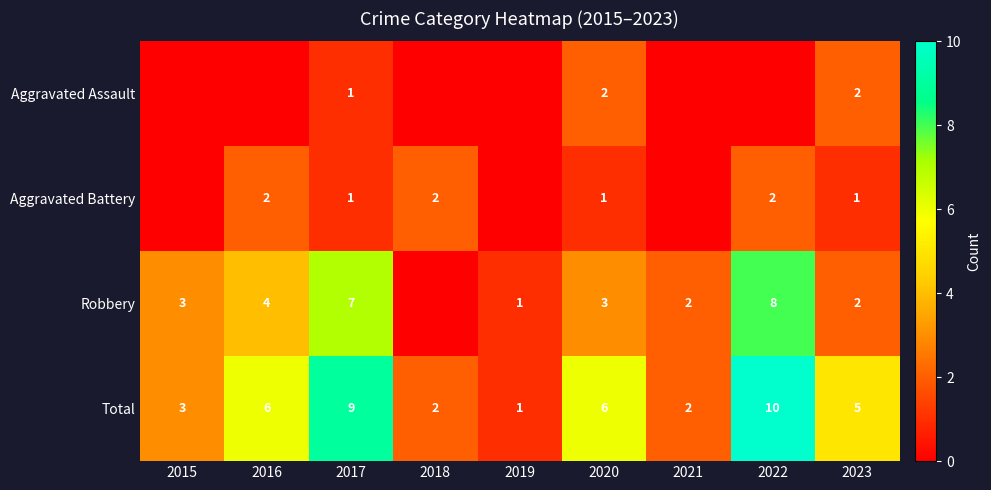

Count the Total values in the range 2 to 6.

6